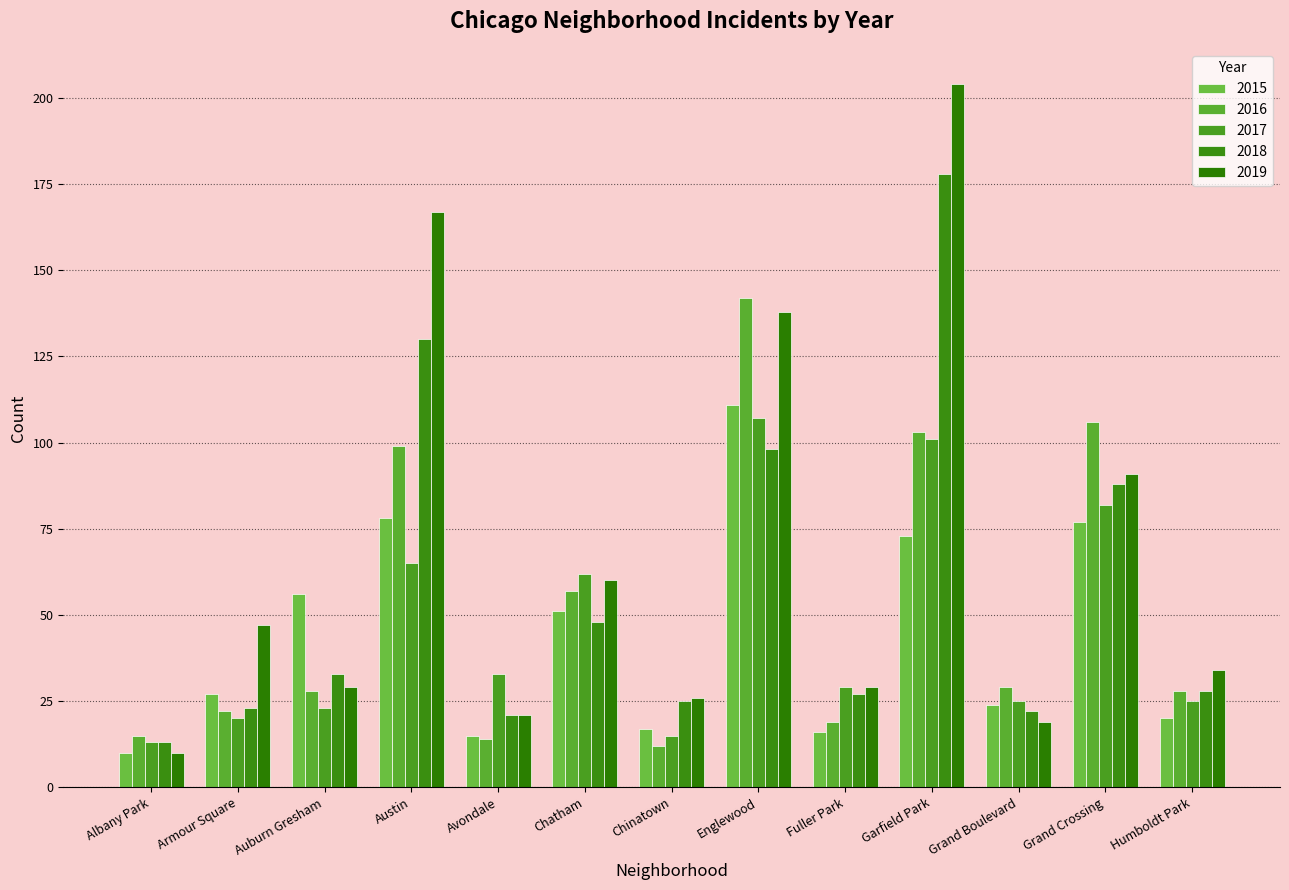

Which series has the largest total across all categories?

2019